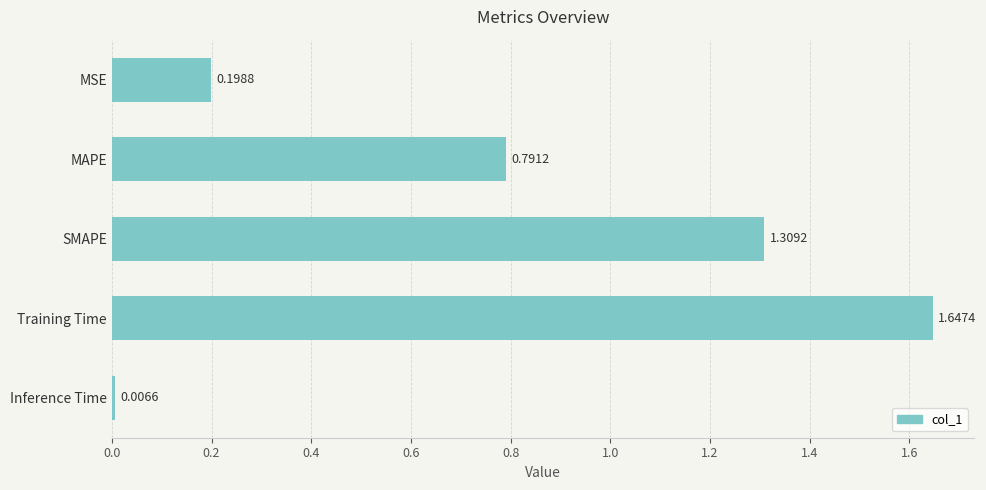

Which category has the lowest value across all series?

Inference Time